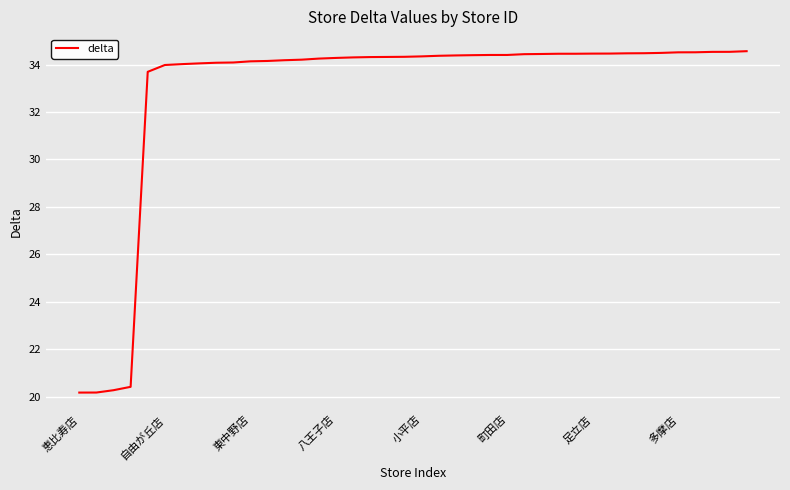

What is the difference between the maximum and minimum values?

14.4